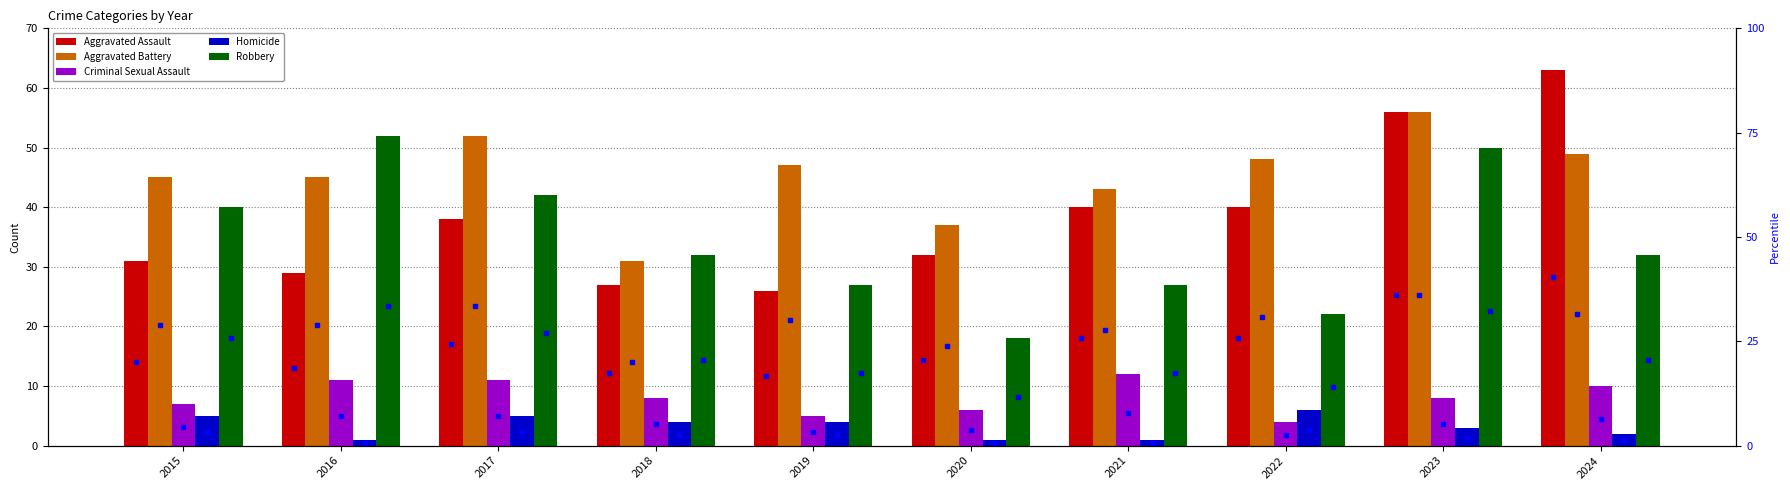

How many values in the Aggravated Battery series exceed 47?

4